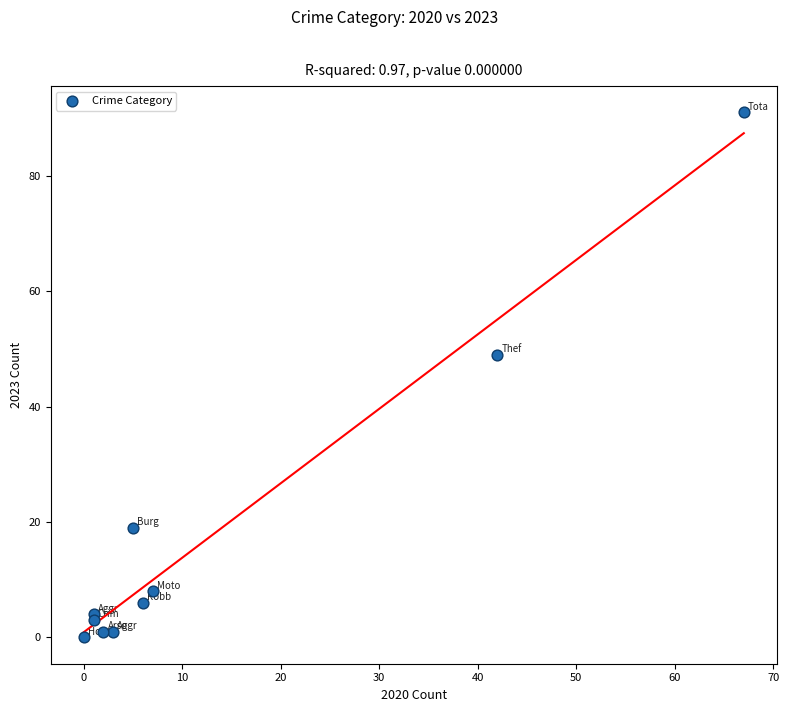

What Y value in the scatter plot is closest to 45?

49